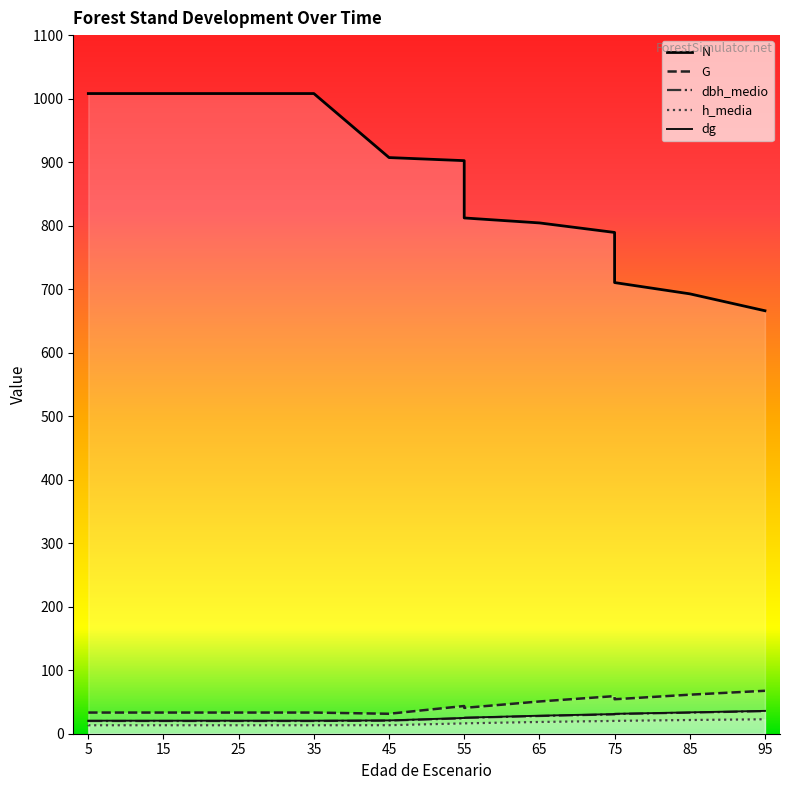

Which has a higher value, 5 or 15?

5